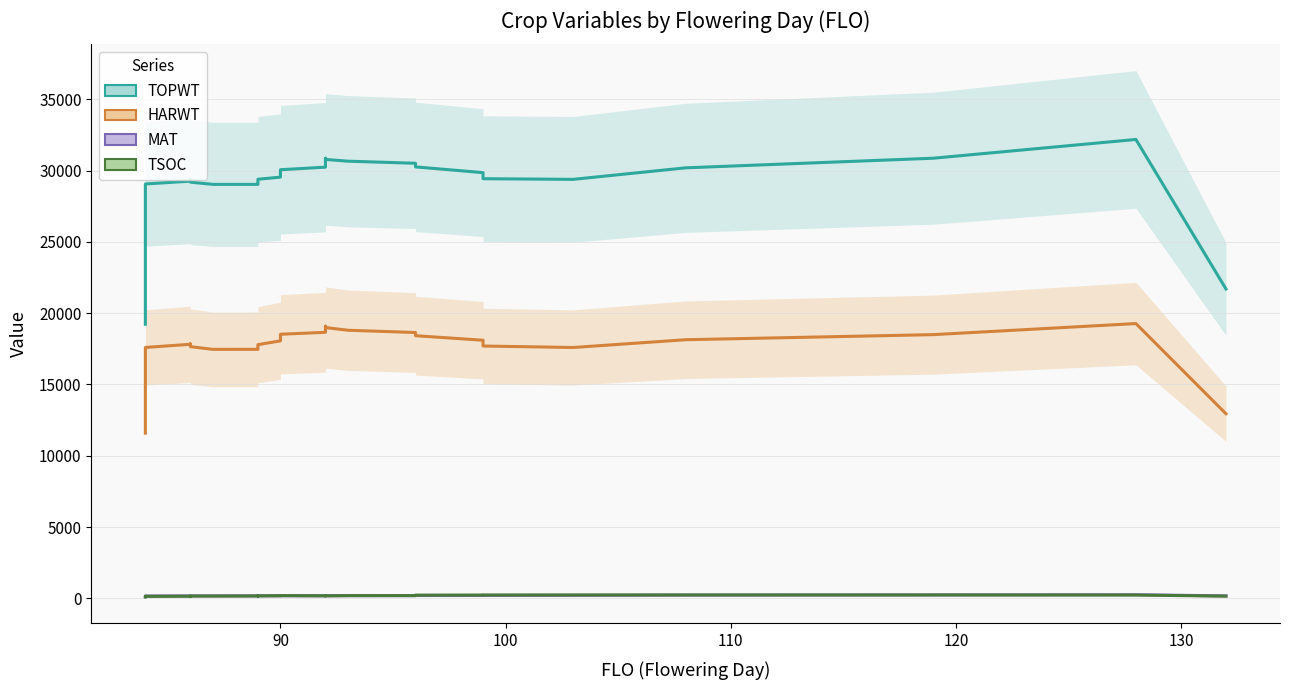

What is the highest value of the TSOC series?

238.3